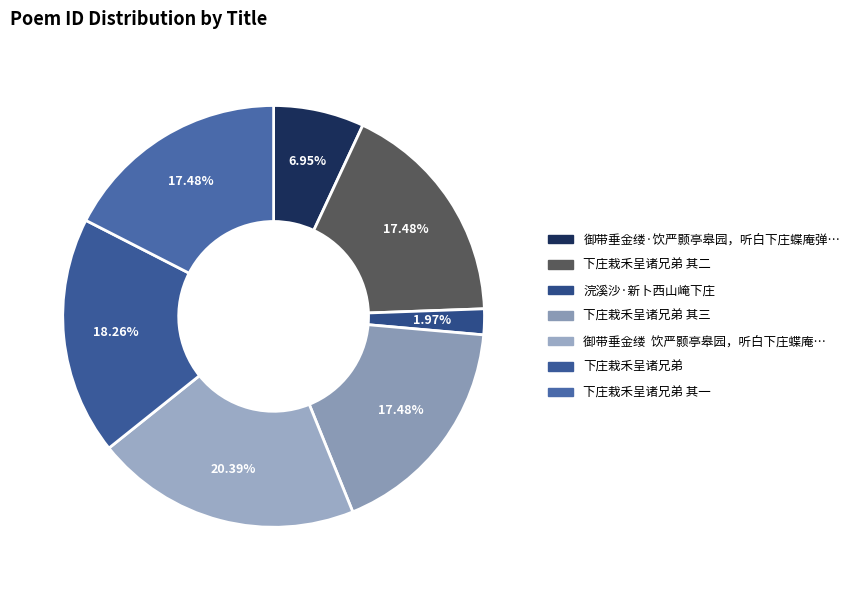

Rank the categories by value from lowest to highest.

浣溪沙·新卜西山崦下庄, 御带垂金缕·饮严颢亭皋园，听白下庄蝶庵弹琴, 下庄栽禾呈诸兄弟 其一, 下庄栽禾呈诸兄弟 其二, 下庄栽禾呈诸兄弟 其三, 下庄栽禾呈诸兄弟, 御带垂金缕  饮严颢亭皋园，听白下庄蝶庵弹琴